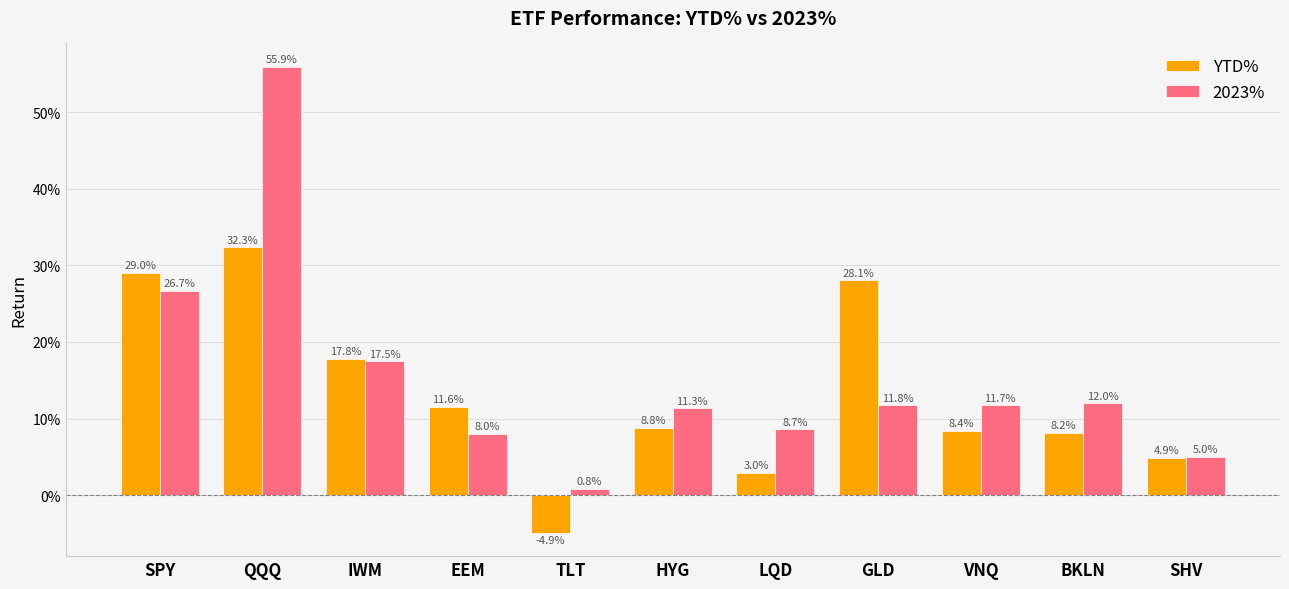

Are the bars horizontal?

No